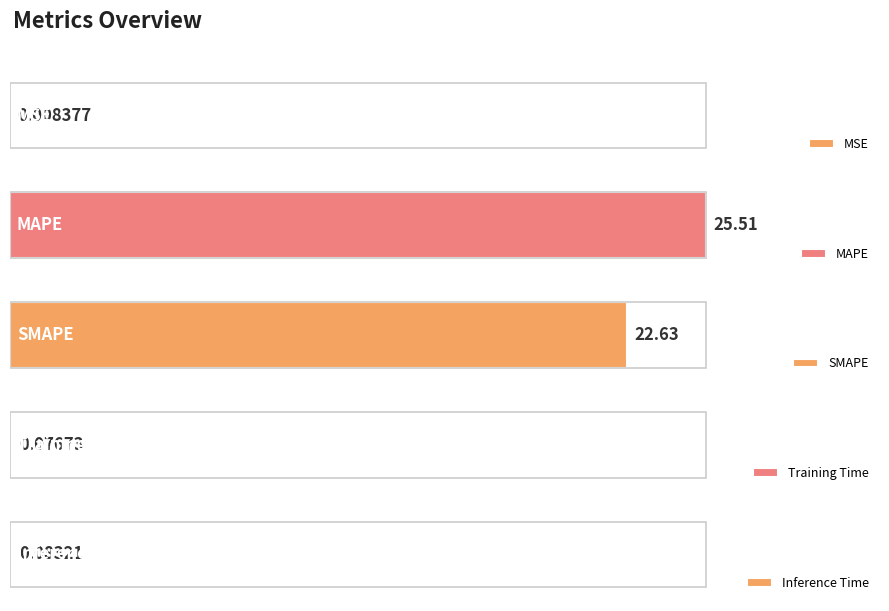

Rank the categories by value from highest to lowest.

MAPE, SMAPE, Inference Time, Training Time, MSE